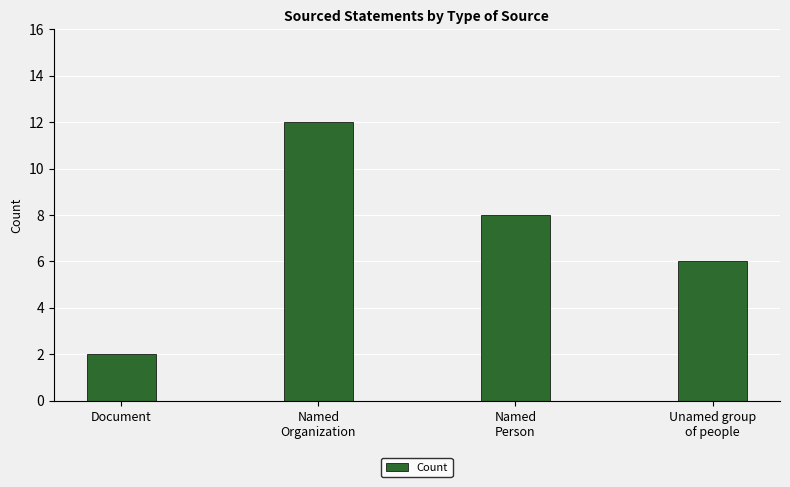

What is the minimum value shown in the chart?

2